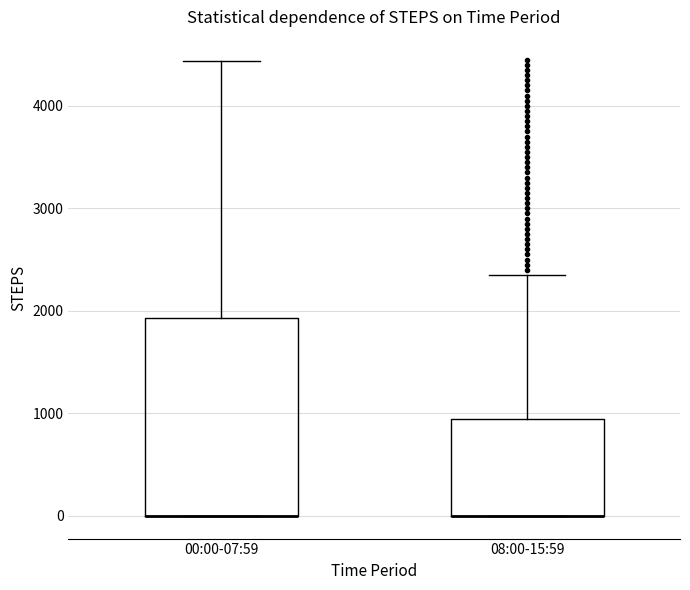

Which box is the tallest, from its lower edge to its upper edge?

00:00-07:59